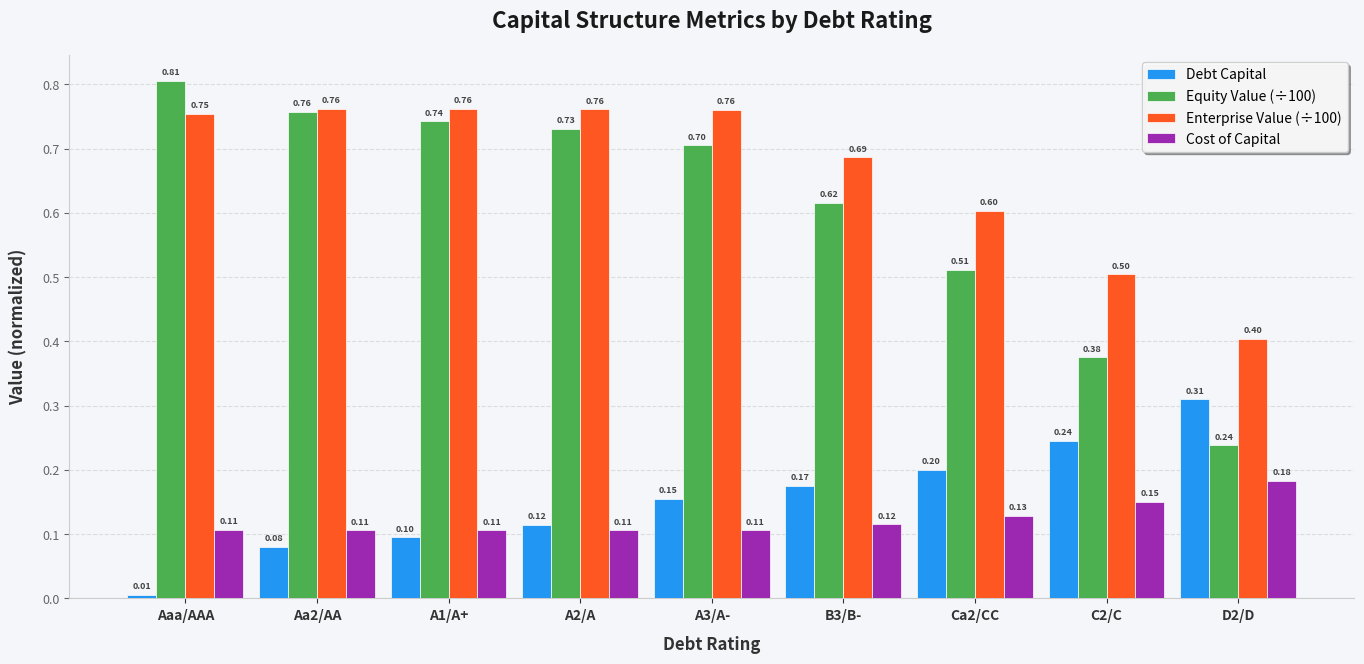

Where is Debt Capital nearest to the value 0?

Aaa/AAA